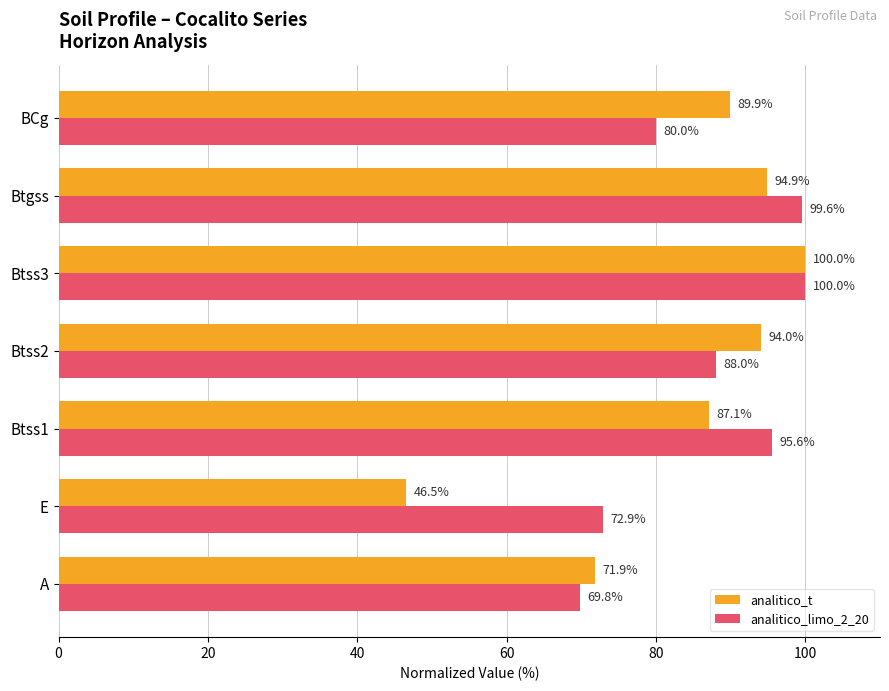

The analitico_limo_2_20 series shows 88.0 at Btss2. True or false?

True